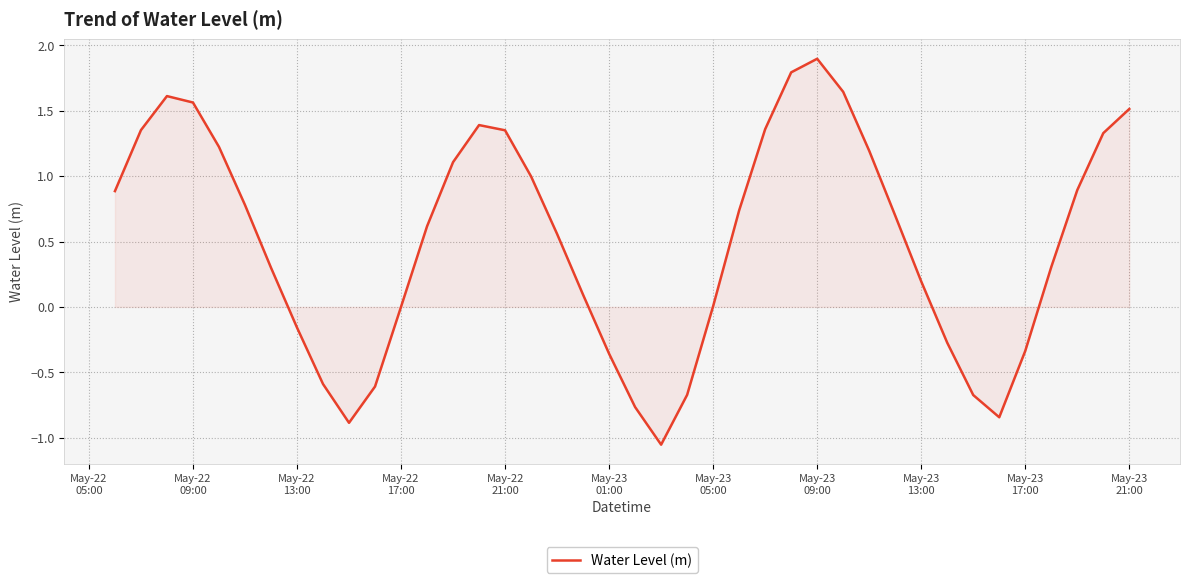

What is the maximum value shown in the chart?

1.9